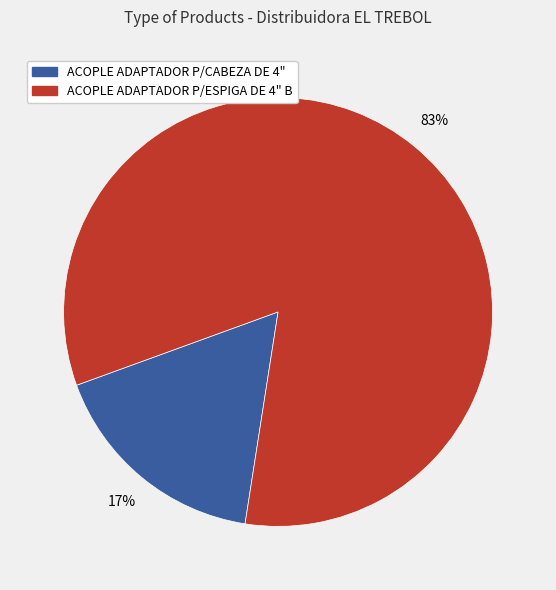

Combined, do ACOPLE ADAPTADOR P/CABEZA DE 4" and ACOPLE ADAPTADOR P/ESPIGA DE 4" B account for over 50%?

Yes